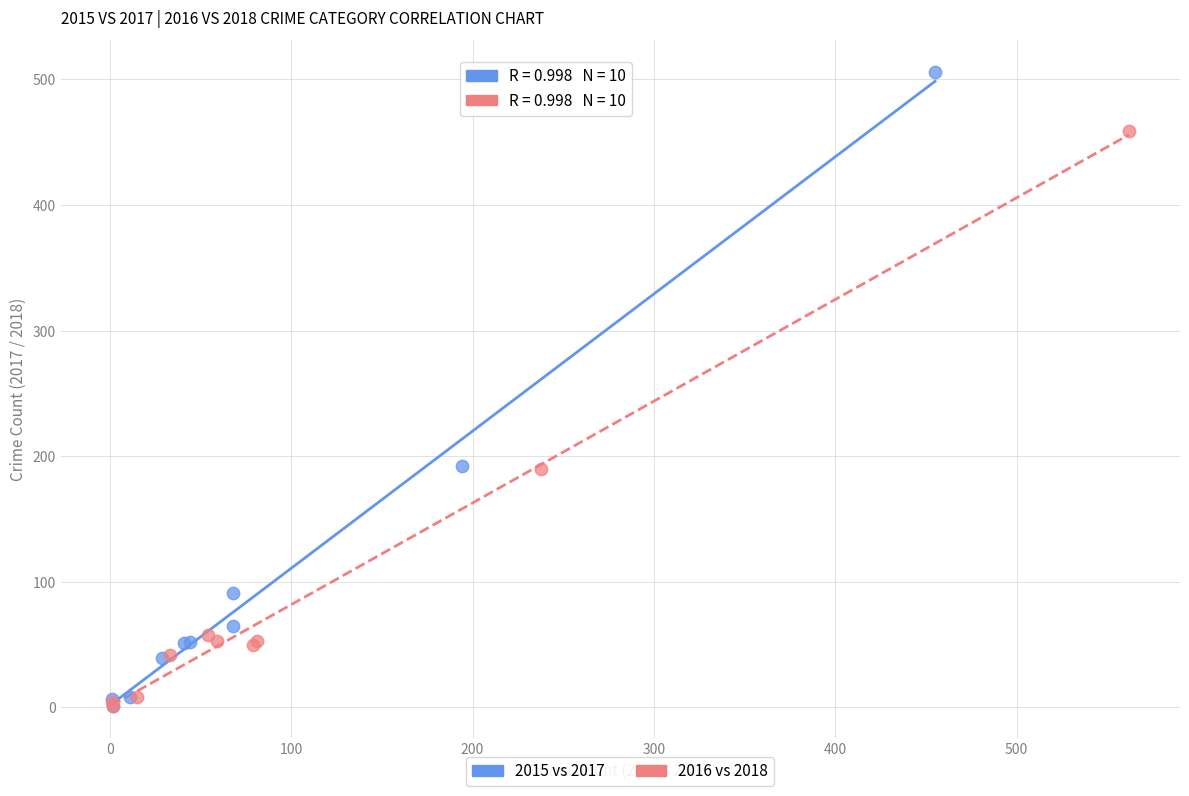

What are all the series names shown in the legend?

2015 vs 2017, 2016 vs 2018